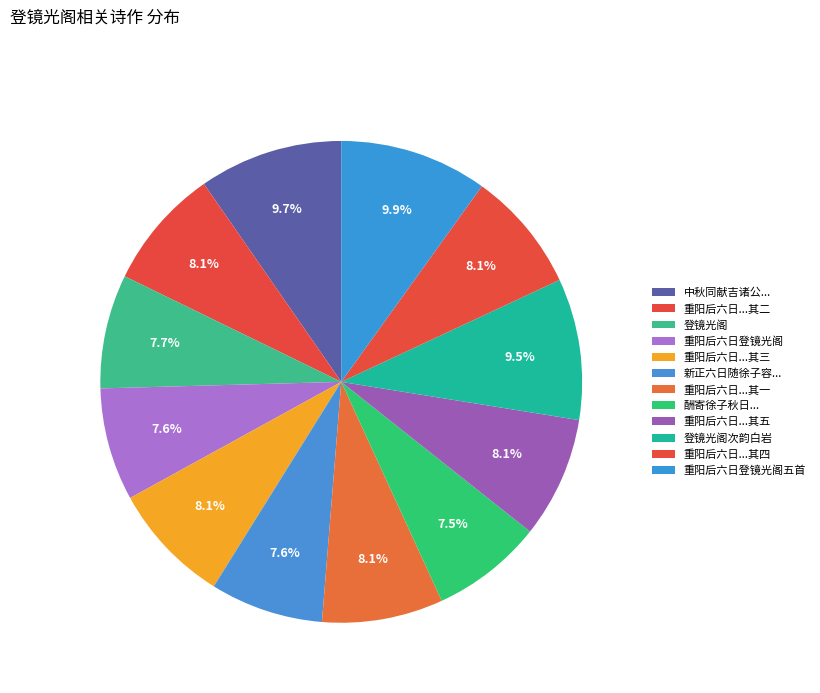

How many slices are in this pie chart?

12